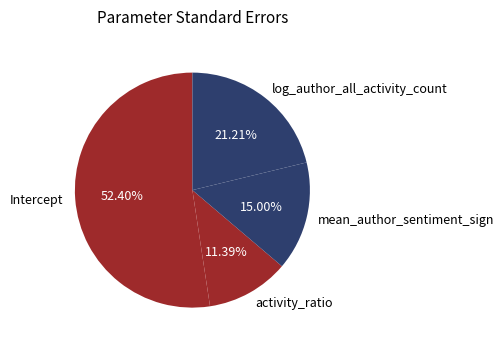

How many slices are in this pie chart?

4